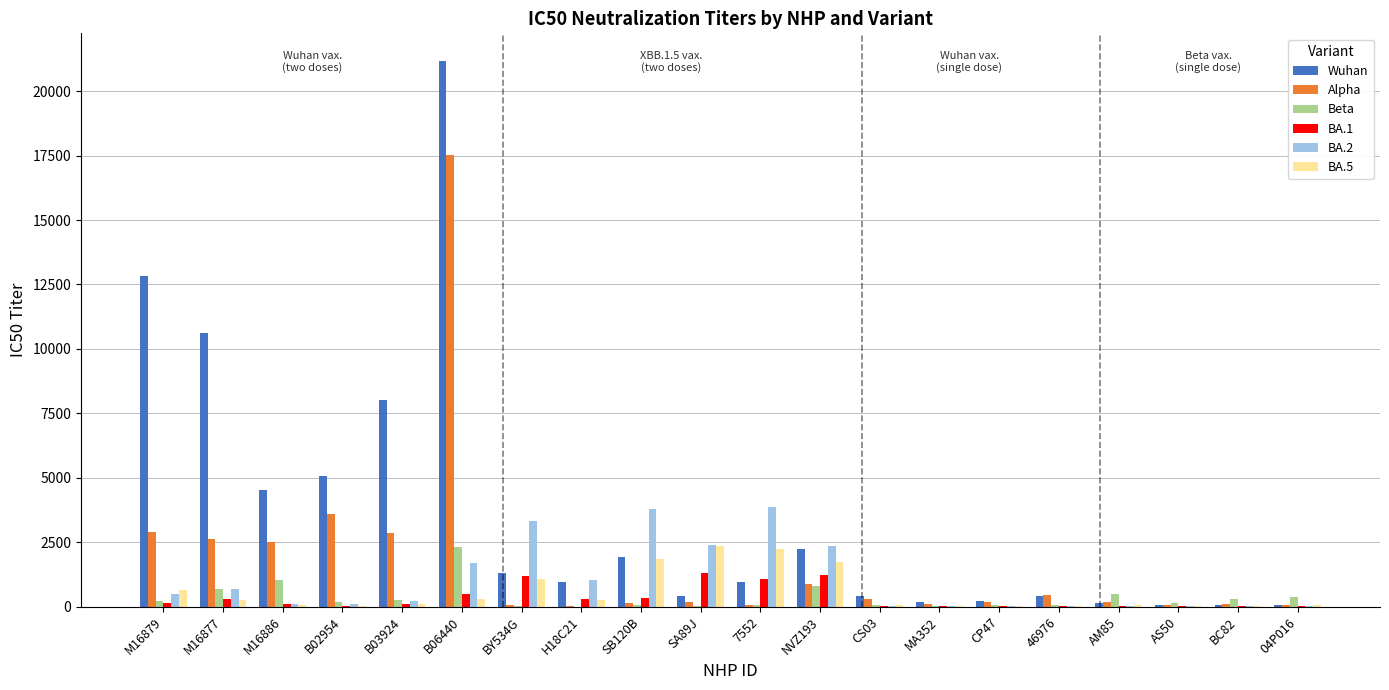

The Beta series shows 47.1 at 7552. True or false?

True